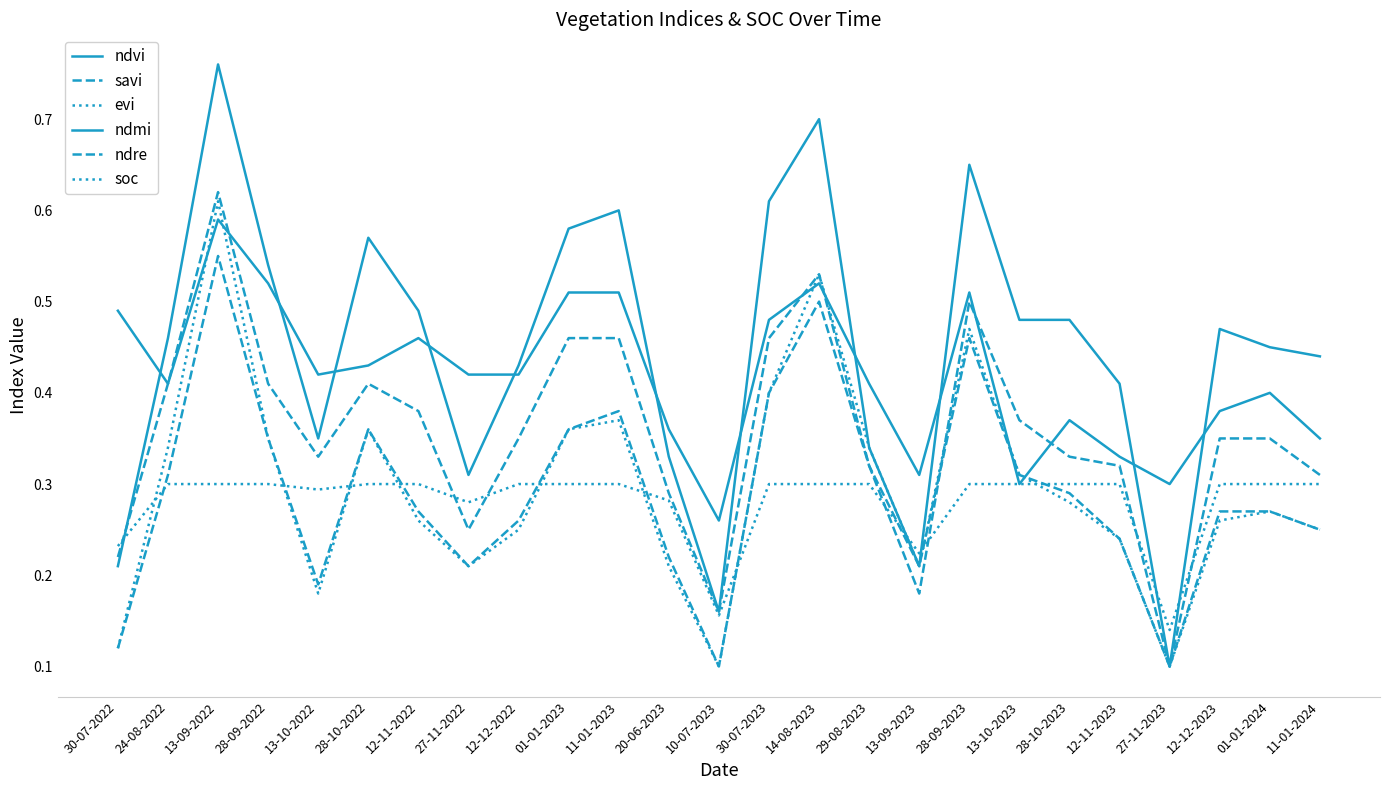

What is the sum of the ndre values at 11-01-2023 and 27-11-2023?

0.6